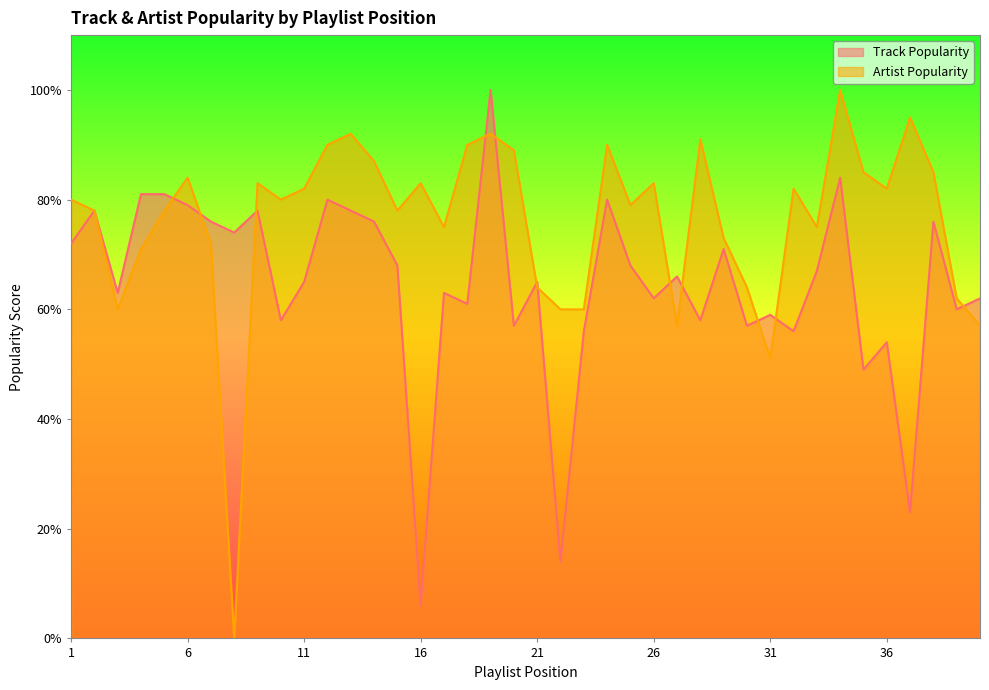

Rank the categories by Artist Popularity value from lowest to highest.

8, 31, 27, 40, 3, 22, 23, 39, 21, 30, 4, 7, 29, 17, 33, 2, 5, 15, 25, 1, 10, 11, 32, 36, 9, 16, 26, 6, 35, 38, 14, 20, 12, 18, 24, 28, 13, 19, 37, 34